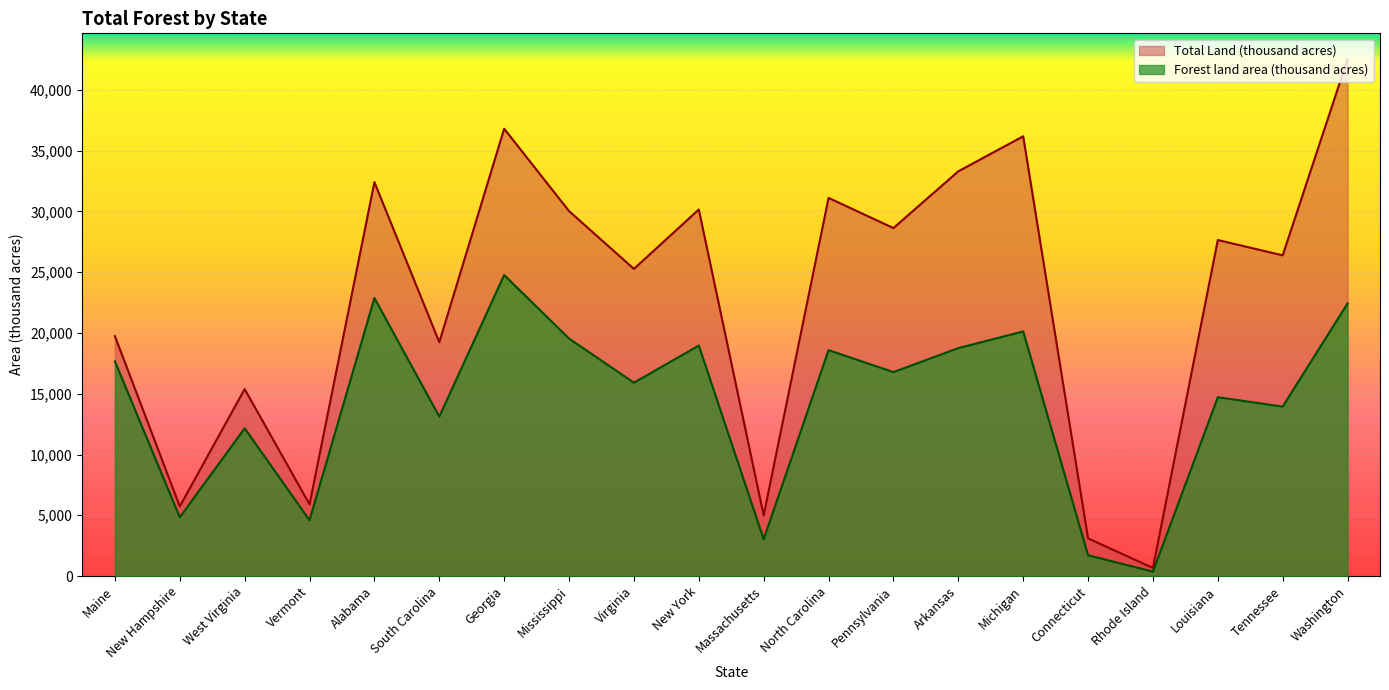

The value of Forest land area (thousand acres) at Rhode Island is 360. True or false?

True